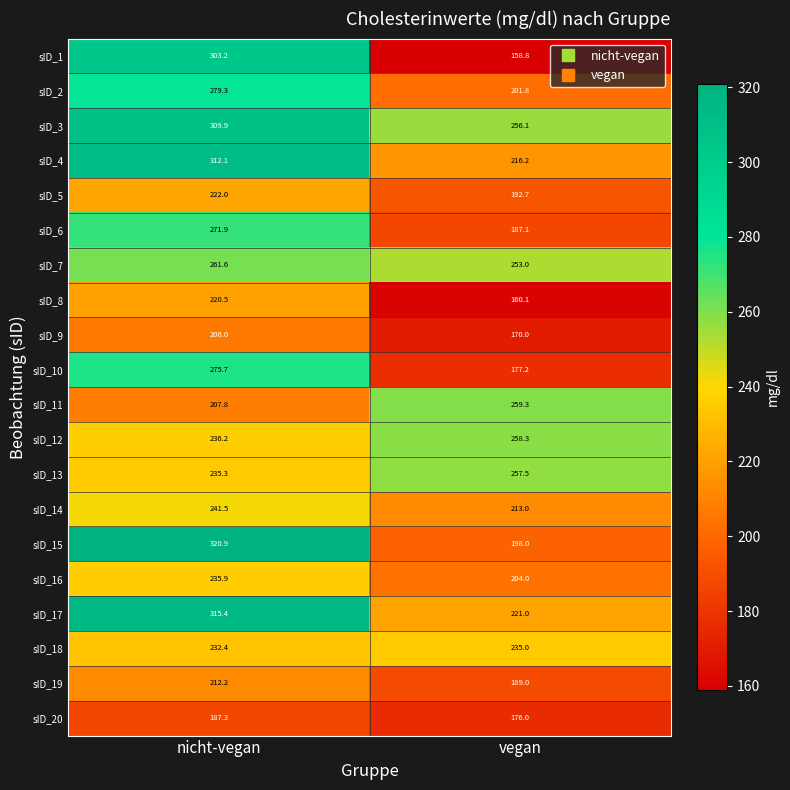

What is the sum of the sID_6 values at nicht-vegan and vegan?

459.0